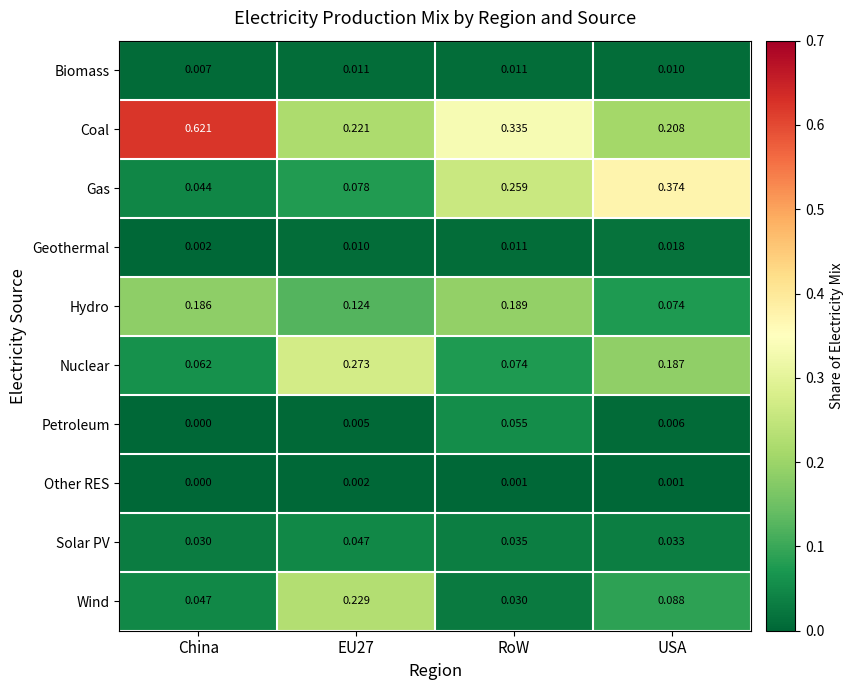

Is the value of Wind at EU27 greater than the value of Petroleum at USA?

Yes